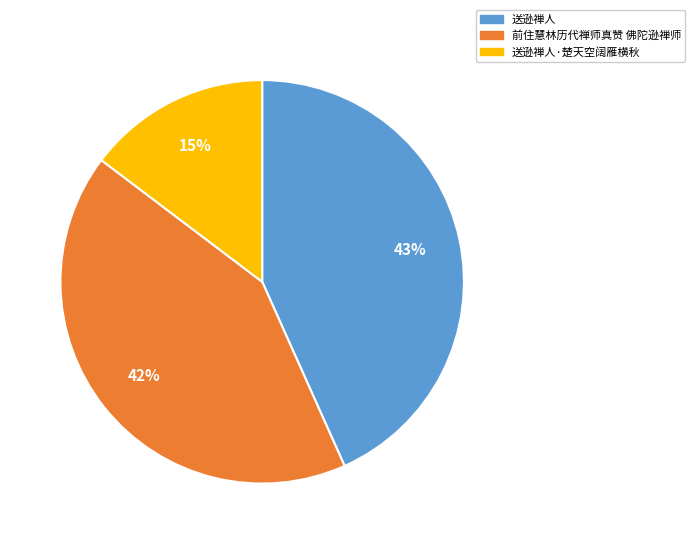

Is there a majority slice in this chart?

No